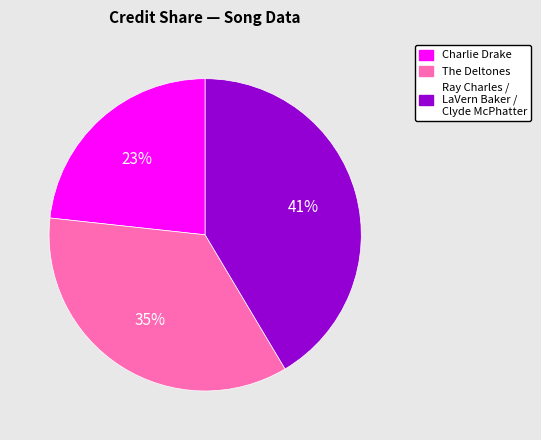

Which category has the smallest portion of the pie?

Charlie Drake